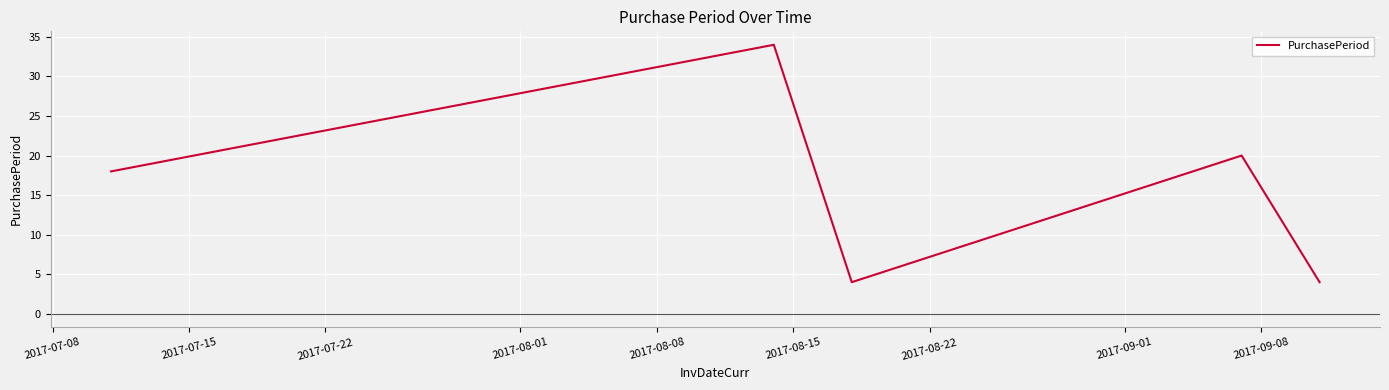

How many interior local valleys (lower than both neighbors) does the data have?

1